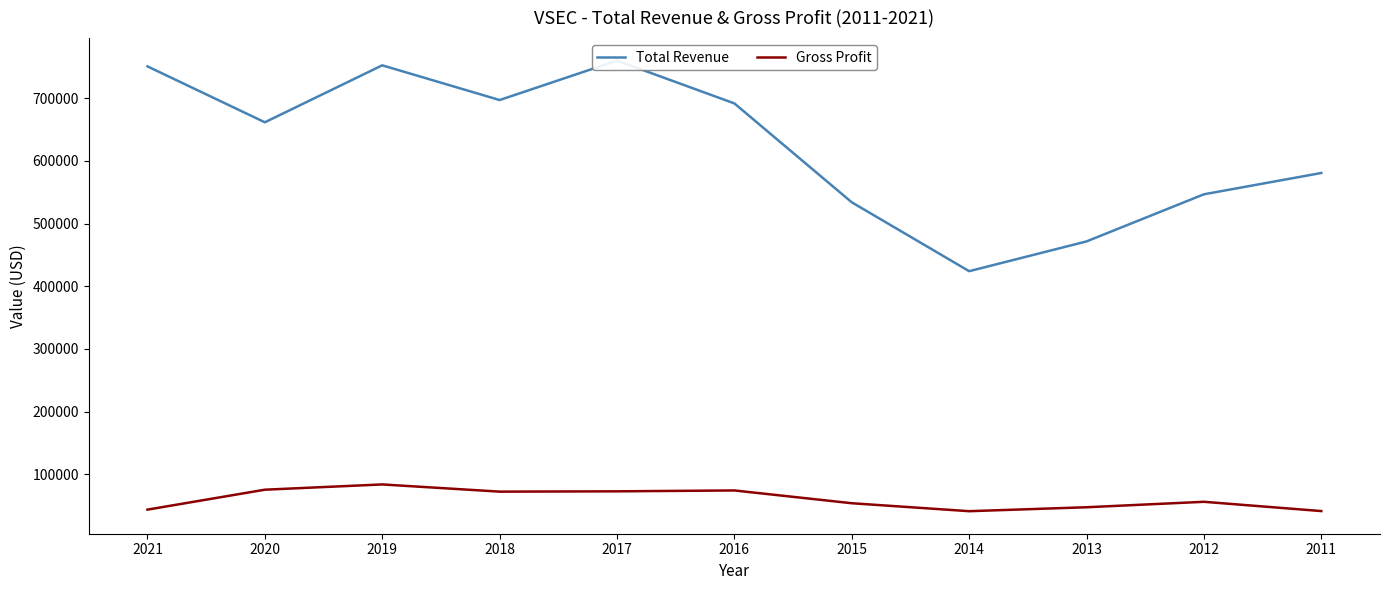

List the series in order of their overall mean, highest first.

Total Revenue, Gross Profit